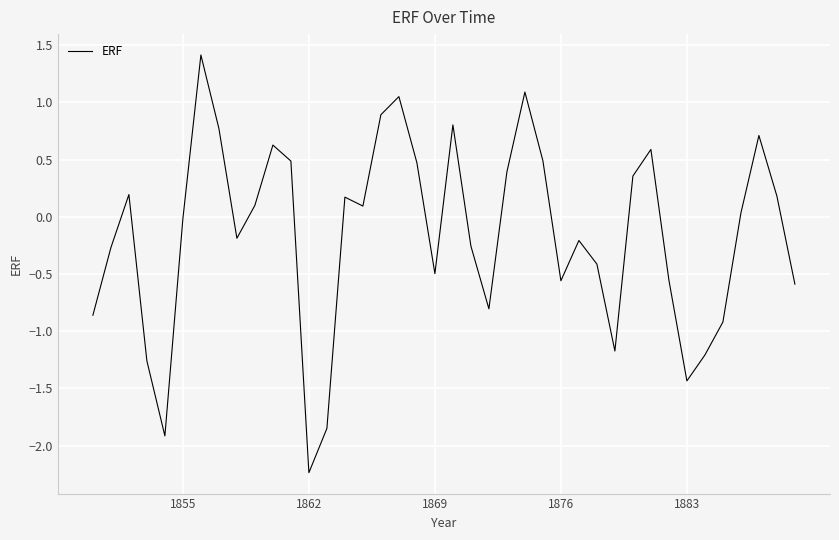

What is the greatest value displayed?

1.4